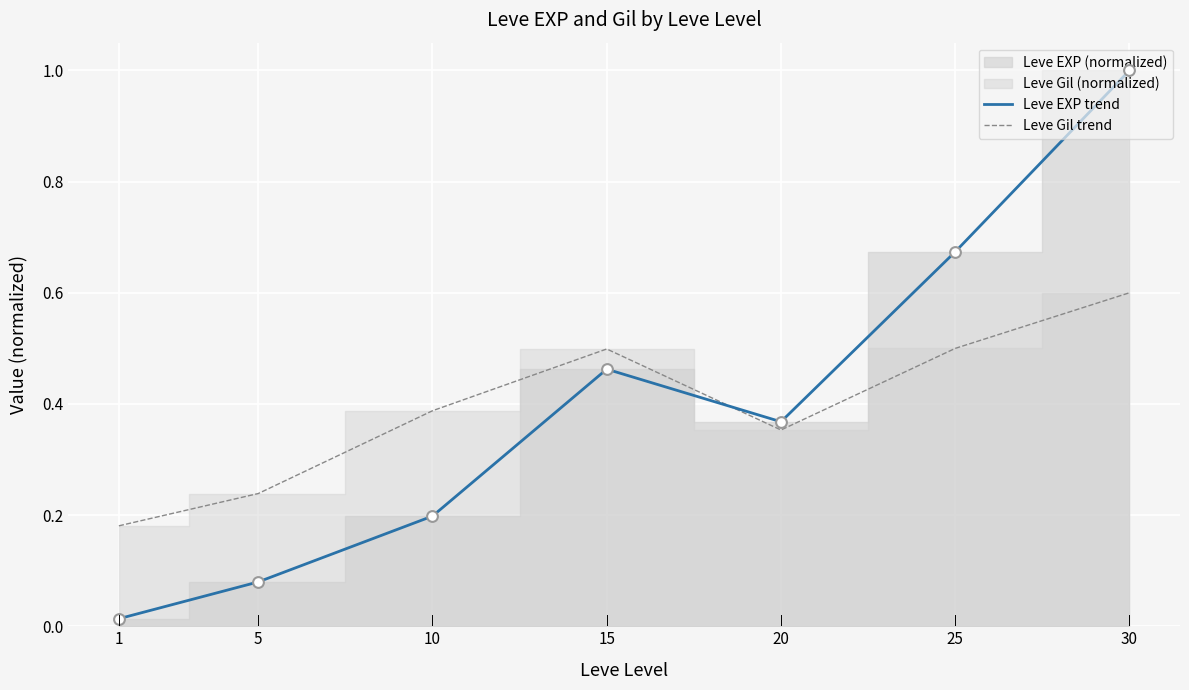

Which series reaches the minimum Y coordinate?

Leve EXP trend